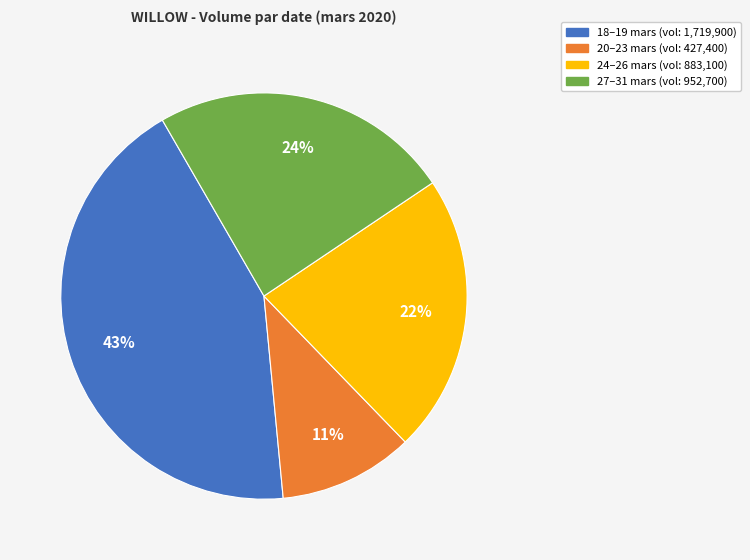

Is there any slice that represents more than half of the pie?

No